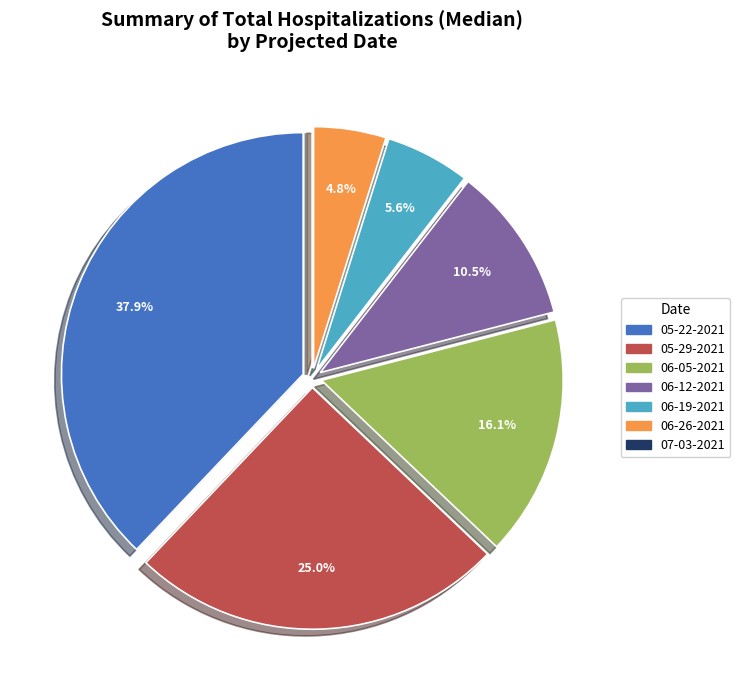

Approximately how many times larger is the value at 06-12-2021 compared to 06-05-2021?

0.7